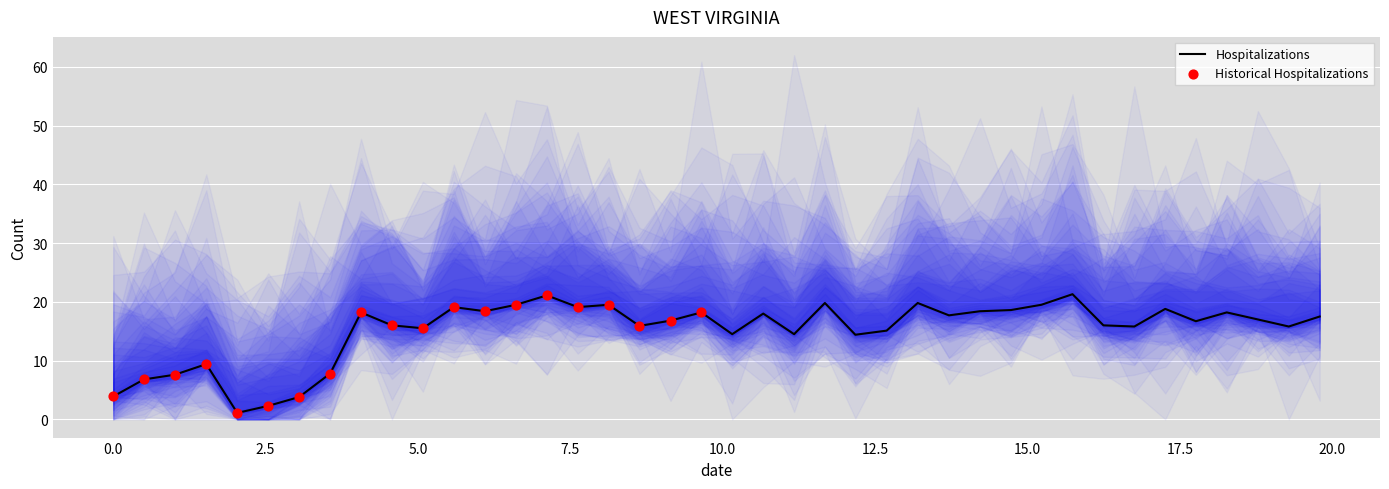

What is the highest value of the Hospitalizations series?

21.3